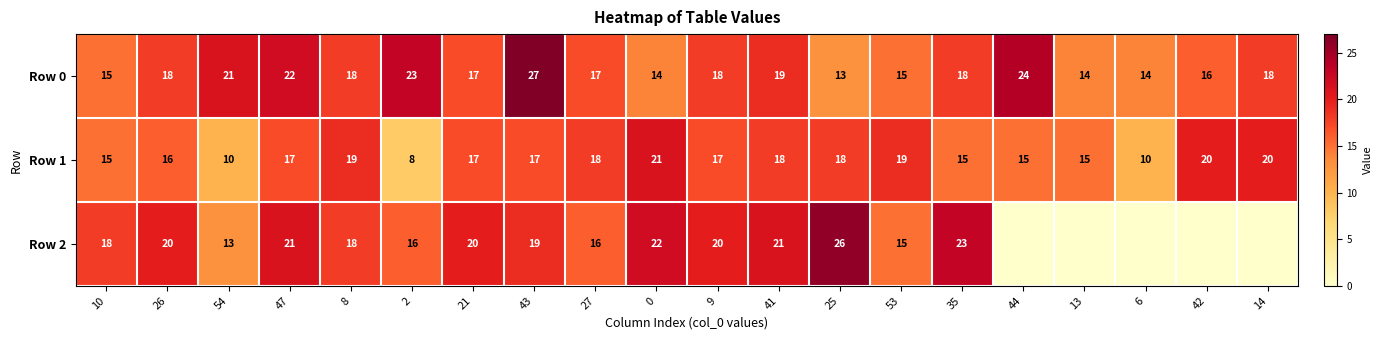

What is the greatest value displayed?

27